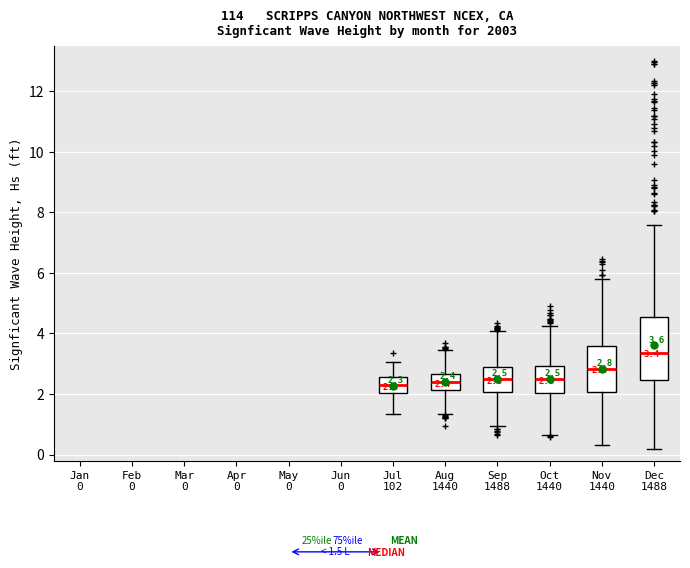

Which box is the tallest, from its lower edge to its upper edge?

Dec 1488